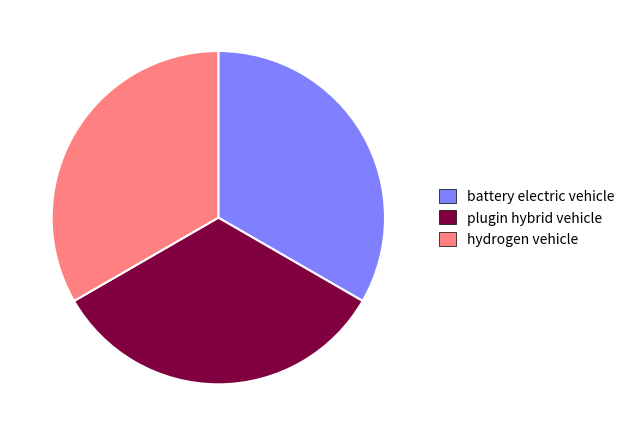

Do hydrogen vehicle and plugin hybrid vehicle together represent more than half of the pie?

Yes